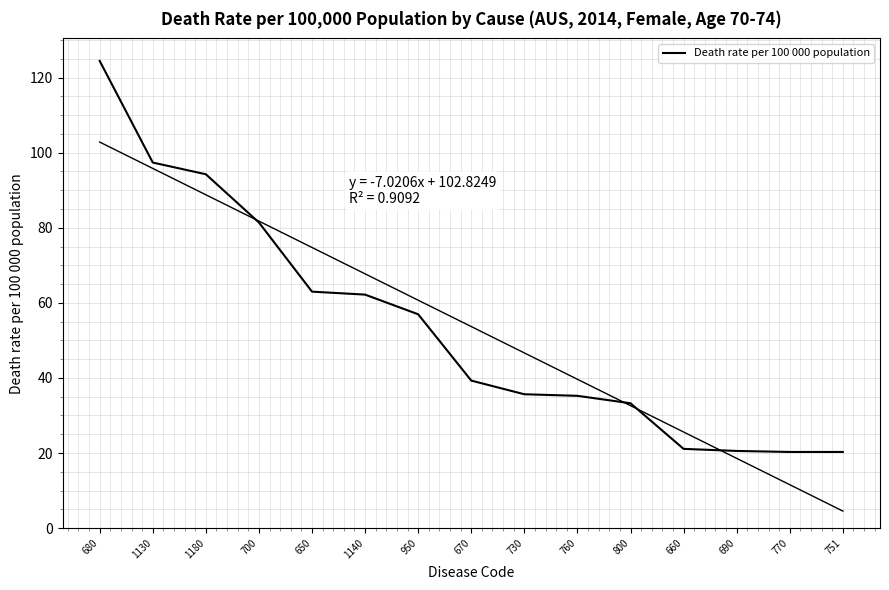

List the labels in order of value, largest first.

680, 1130, 1180, 700, 650, 1140, 950, 670, 730, 760, 800, 660, 690, 770, 751